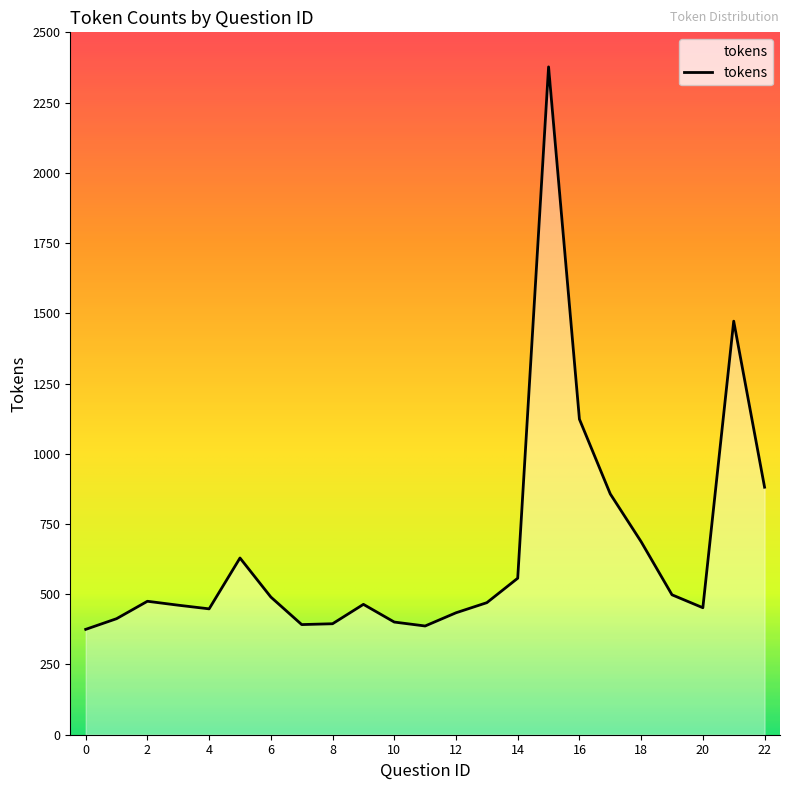

What is the minimum value shown in the chart?

375